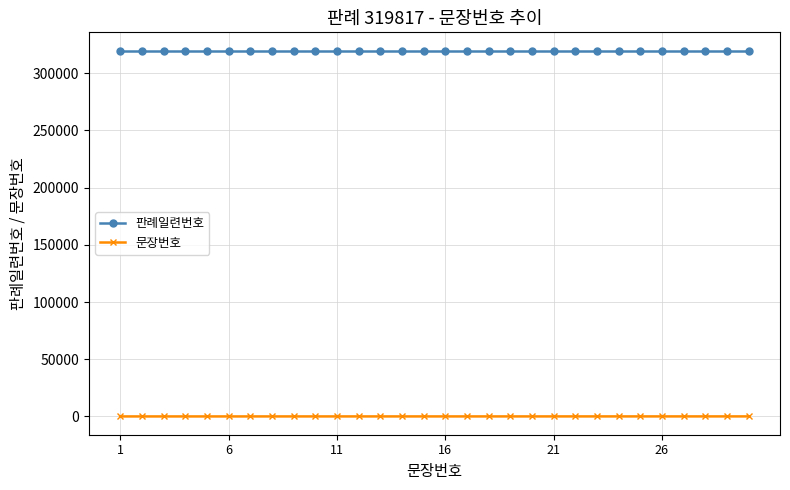

True or false: 판례일련번호 and 문장번호 intersect in this chart.

False